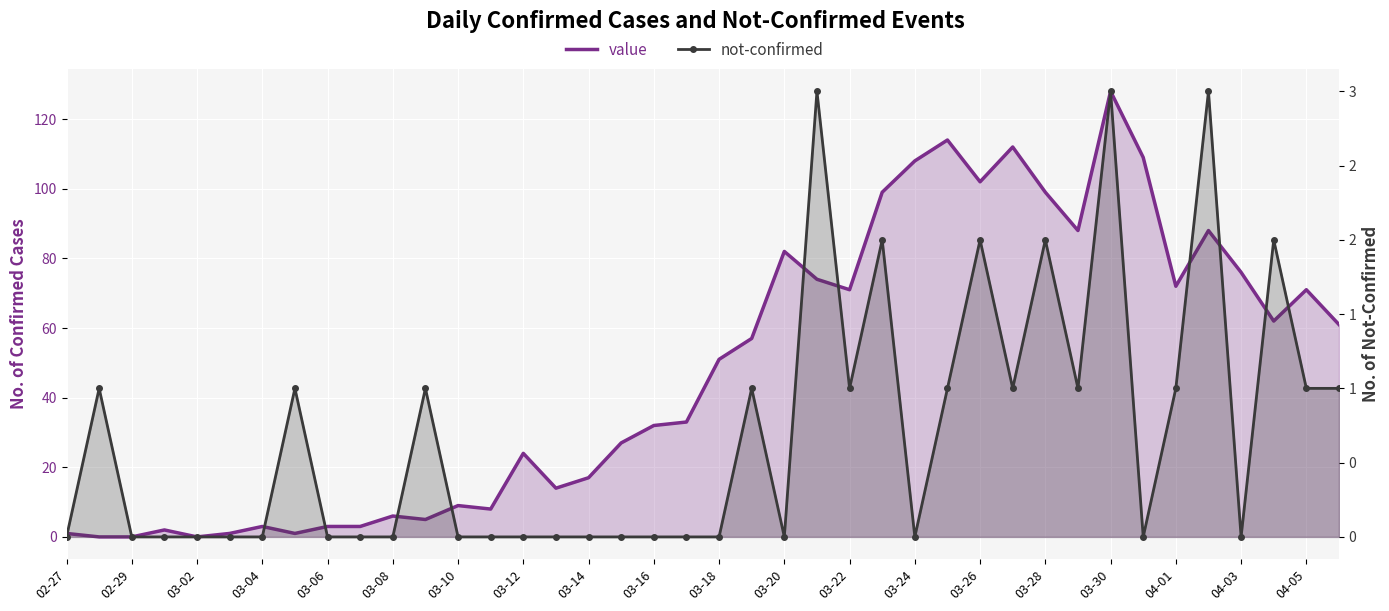

Rank the series at 03-12 from lowest to highest value.

not-confirmed, value